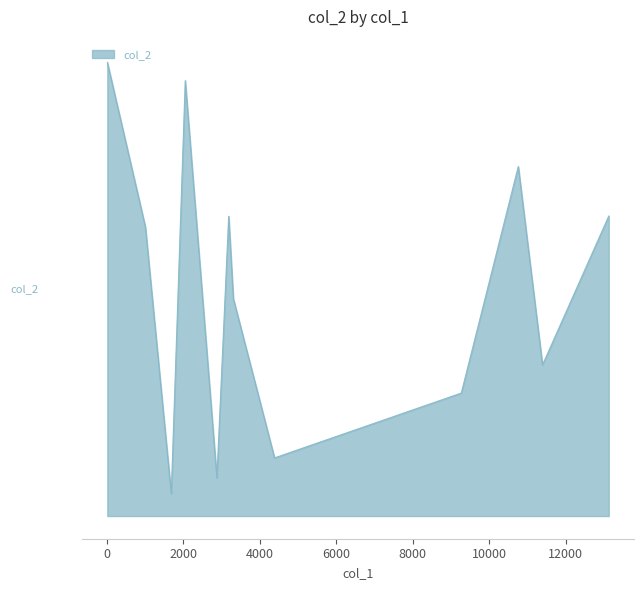

Does the chart have visible grid lines?

No